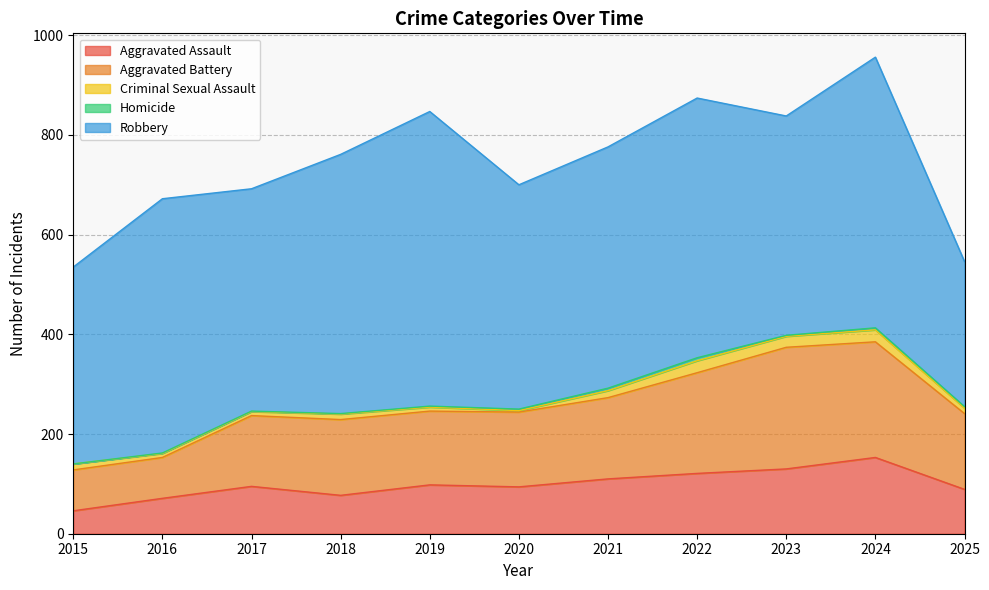

Where is the first local maximum for Criminal Sexual Assault?

2018